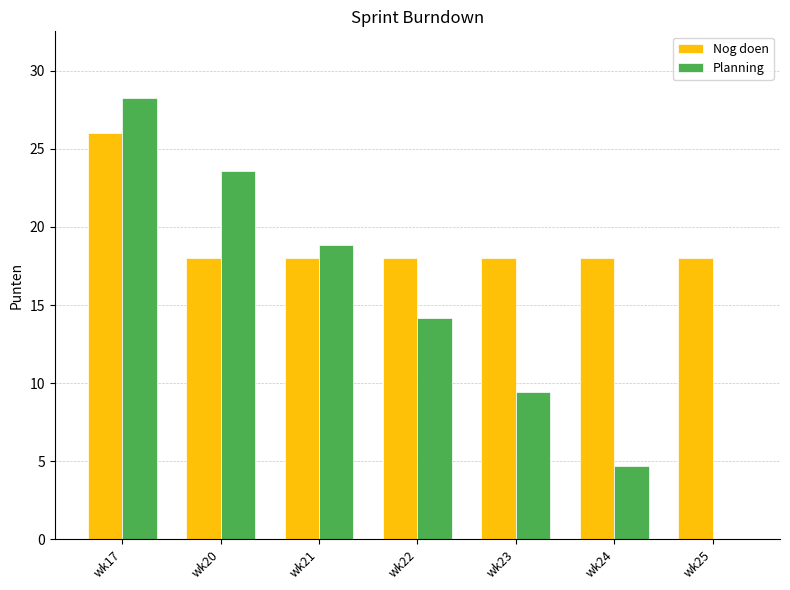

What is the spread (max minus min) of values at wk22?

3.9